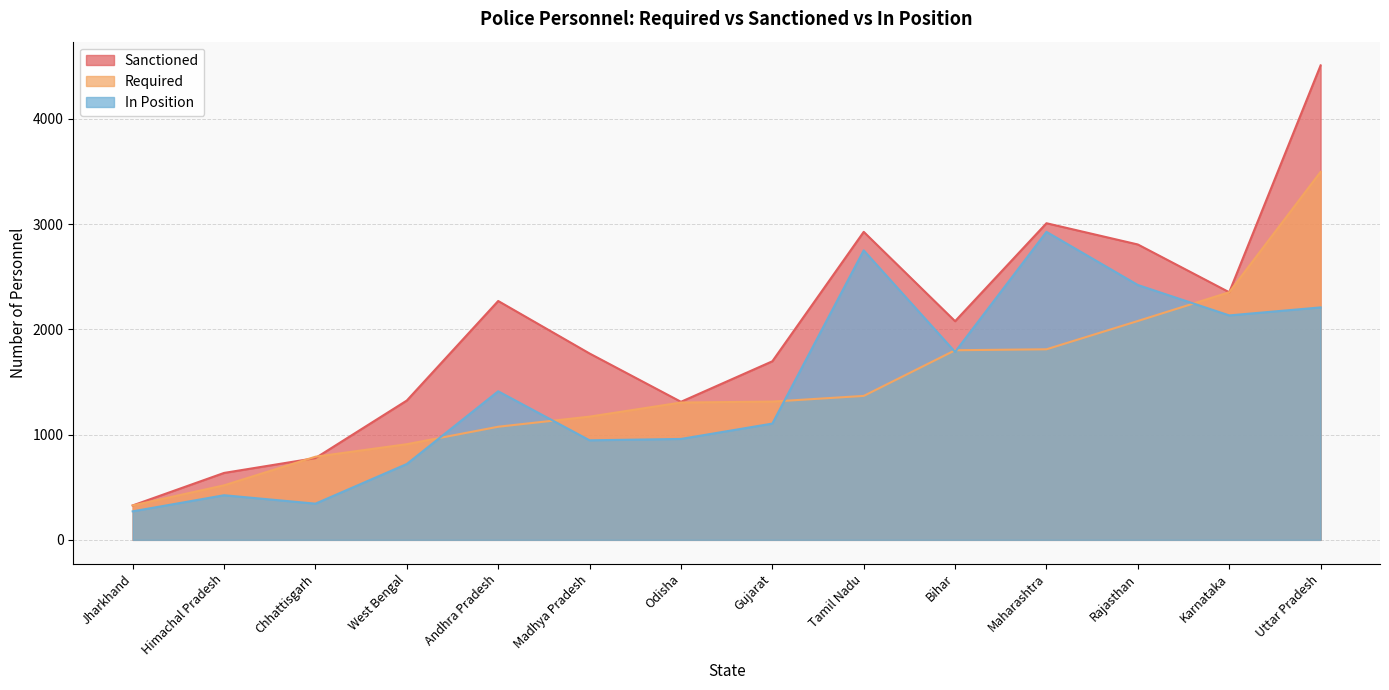

At which label is Sanctioned closest to 2418?

Karnataka